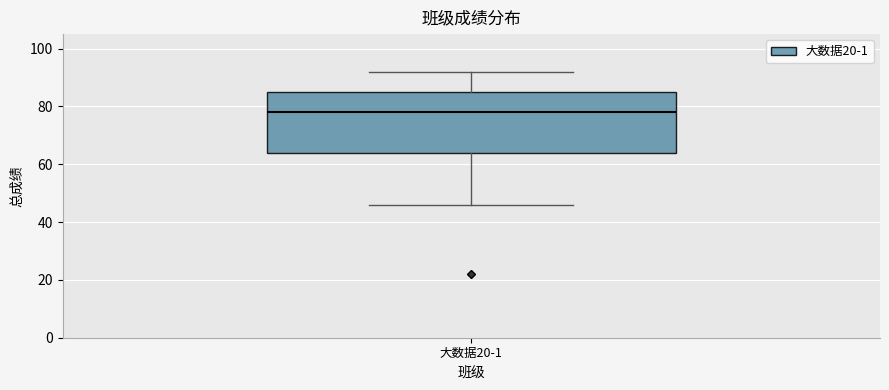

Where does the lower whisker of the box for 大数据20-1 end on the y-axis? The values are not printed on the chart, so give them approximately, as read against the axis.

46